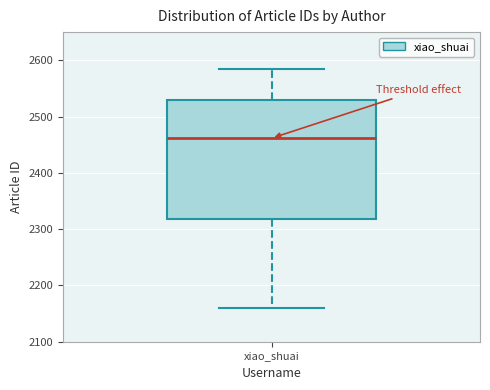

Transcribe this box plot: give where the median line is, the range the box spans, and where the two whiskers end, as read against the y-axis. The values are not printed on the chart, so give them approximately, as read against the axis.

median 2460, box 2320 to 2530, whiskers 2160 to 2590